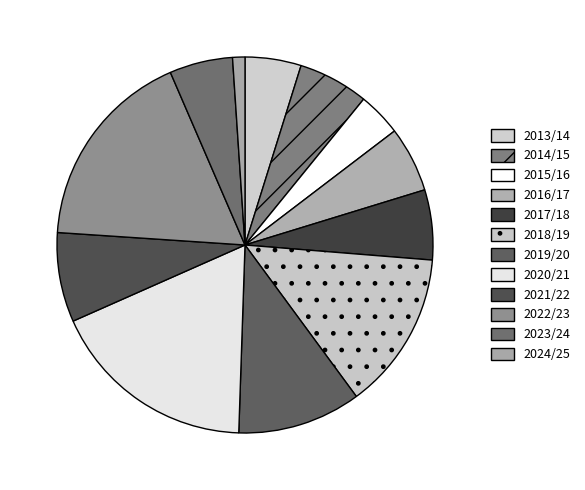

How many segments does this pie chart have?

12